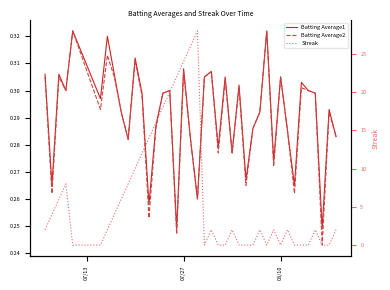

Which series has the largest total across all categories?

Streak